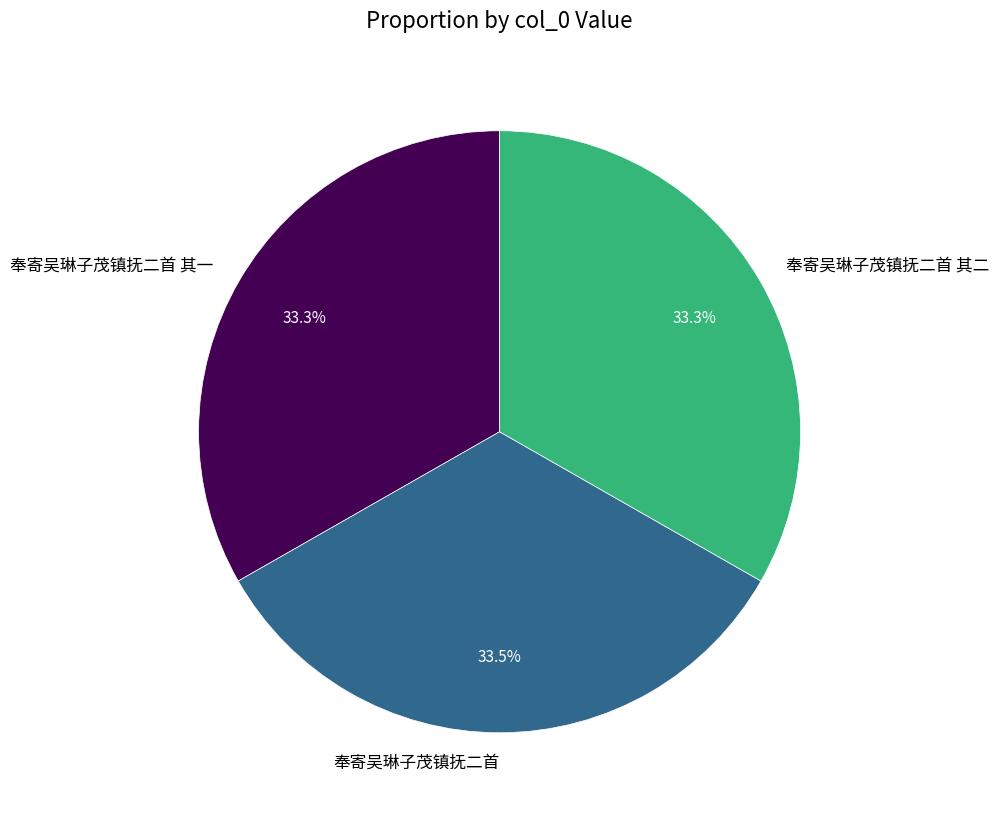

Do 奉寄吴琳子茂镇抚二首 and 奉寄吴琳子茂镇抚二首 其一 together represent more than half of the pie?

Yes